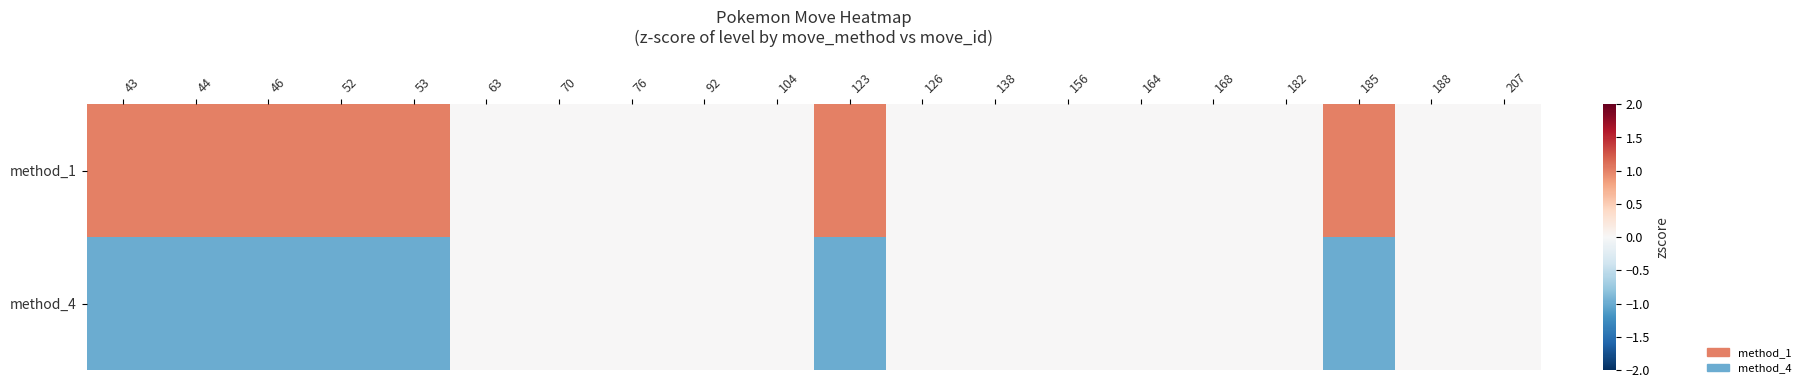

Reading left to right, extract all data points from this chart.

row_0: 43=1	44=1	46=1	52=1	53=1	63=0	70=0	76=0	92=0	104=0	123=1	126=0	138=0	156=0	164=0	168=0	182=0	185=1	188=0	207=0
row_1: 43=-1	44=-1	46=-1	52=-1	53=-1	63=0	70=0	76=0	92=0	104=0	123=-1	126=0	138=0	156=0	164=0	168=0	182=0	185=-1	188=0	207=0